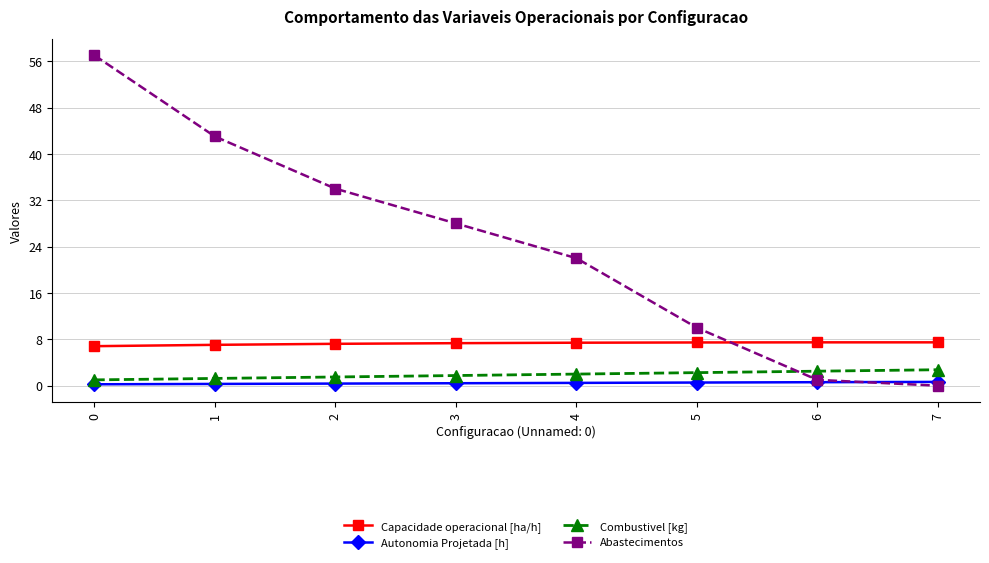

Which series has the largest total across all categories?

Abastecimentos